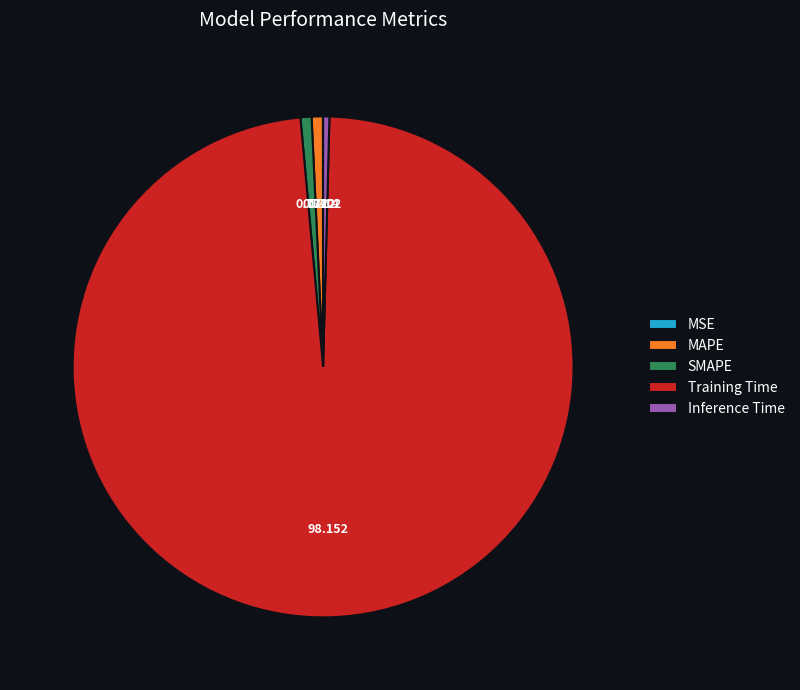

Is Inference Time the majority of the pie?

No